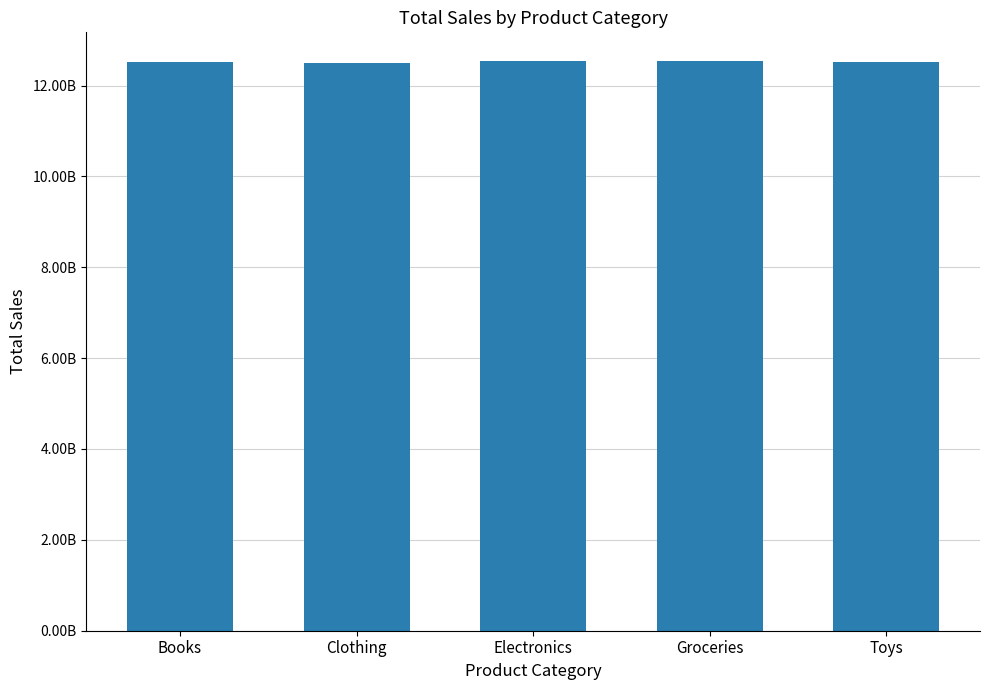

What is the approximate value at Books?

12523448218.0